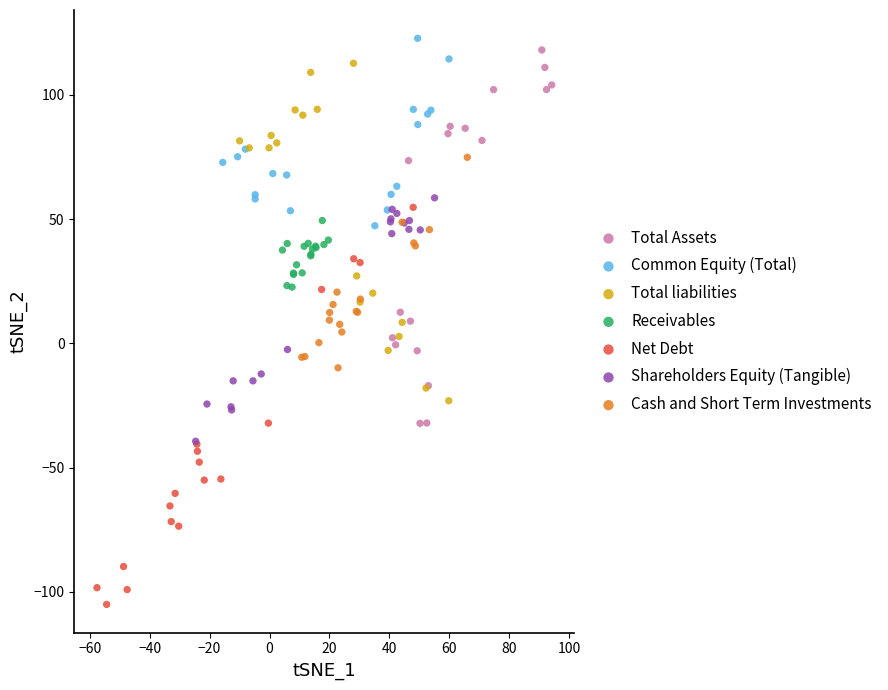

Which series has the largest Y range (max minus min)?

Net Debt